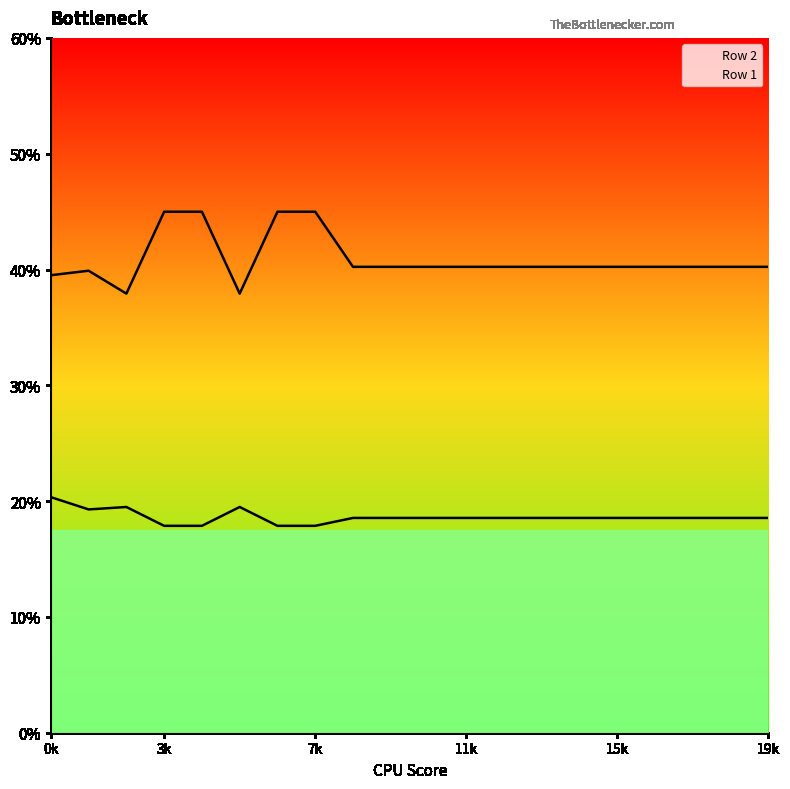

Which series has the widest spread of values?

Row 2